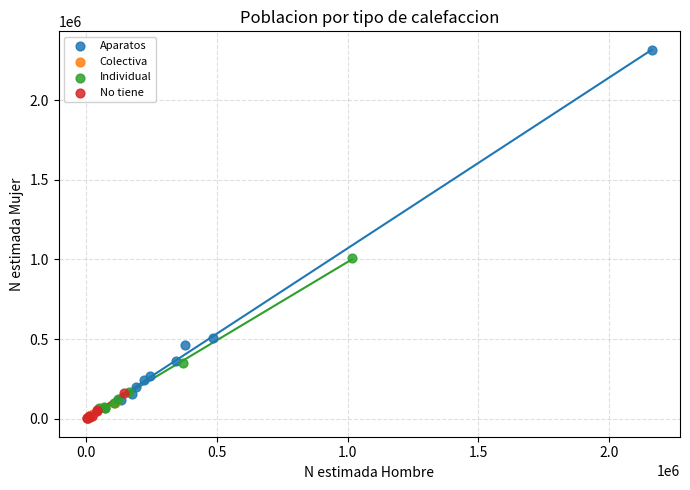

Which series contains the highest Y value?

Aparatos